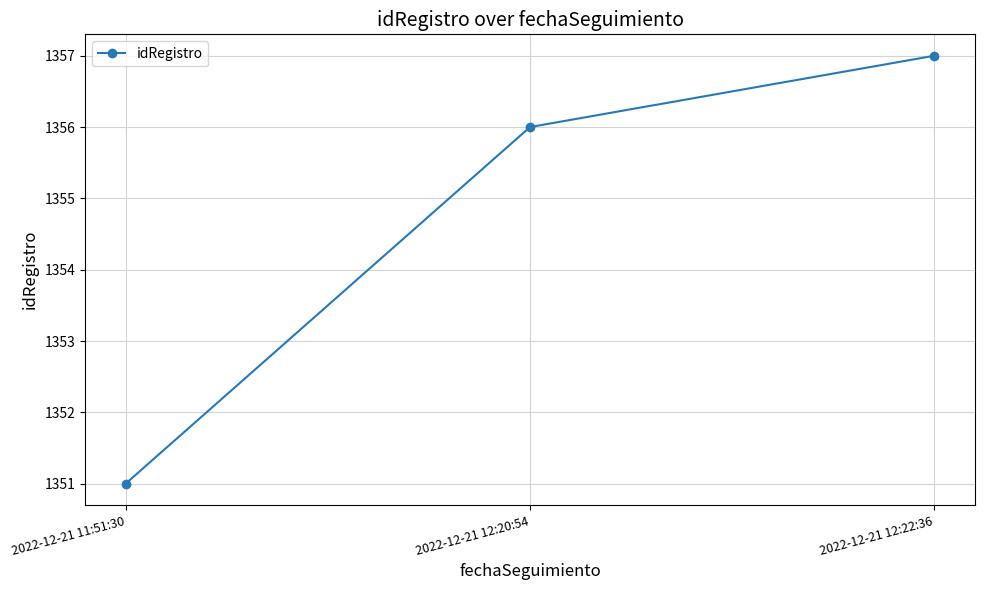

Count the values in the range 1351 to 1357.

3